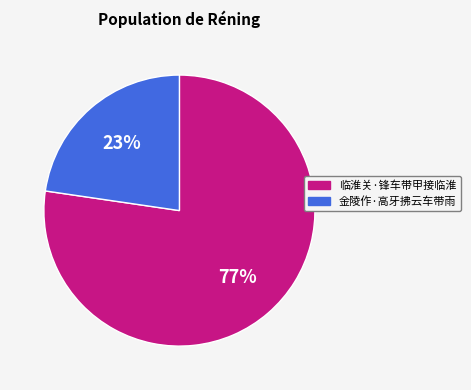

True or false: 临淮关·锋车带甲接临淮 accounts for 70% of the total.

False